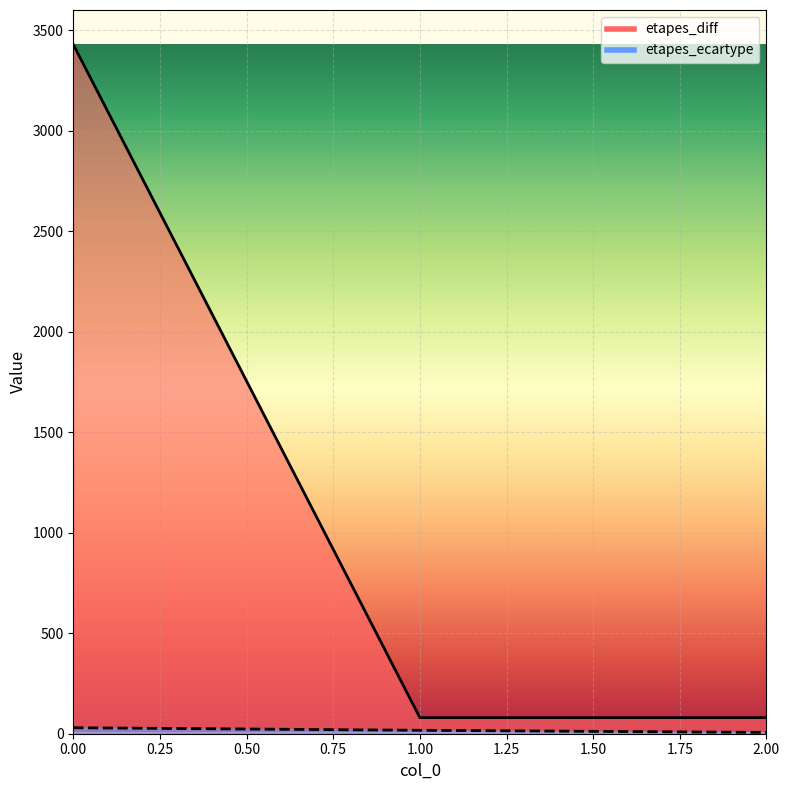

What is the difference between the maximum and minimum values in the etapes_diff series?

3350.0